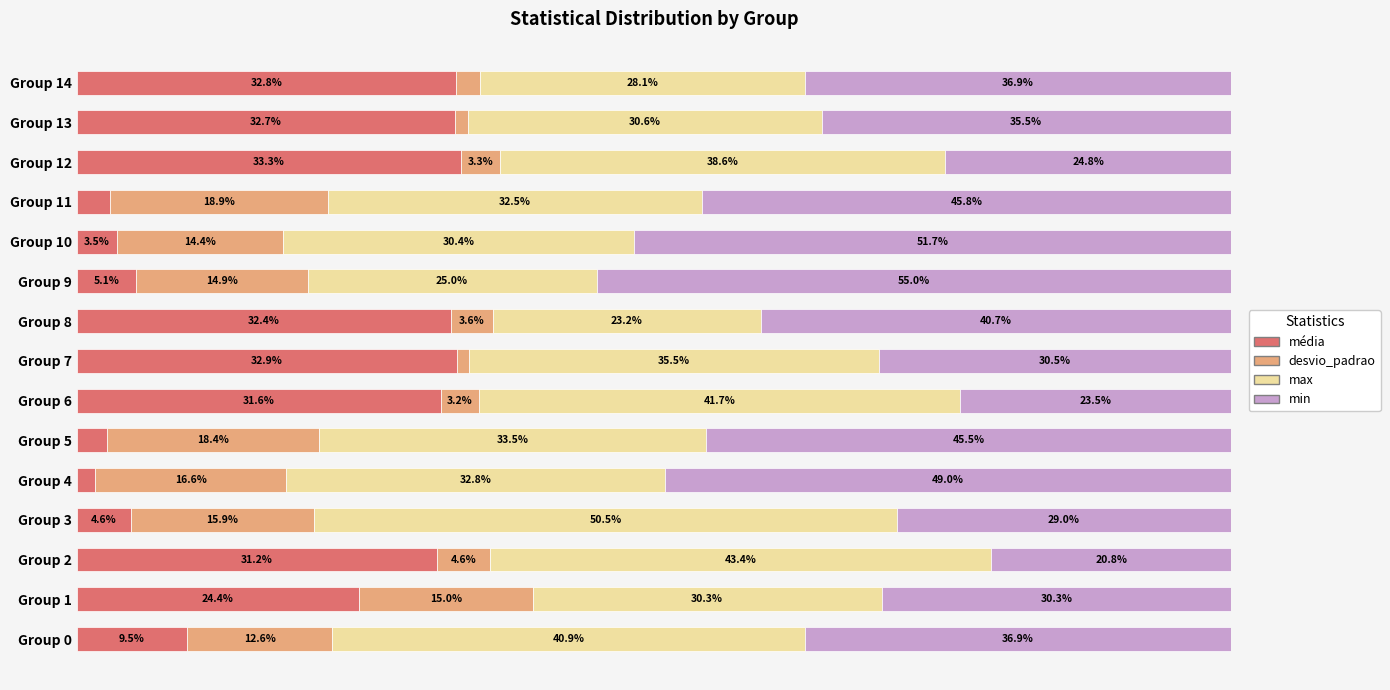

Which category has the lowest value in the média series?

Group 4